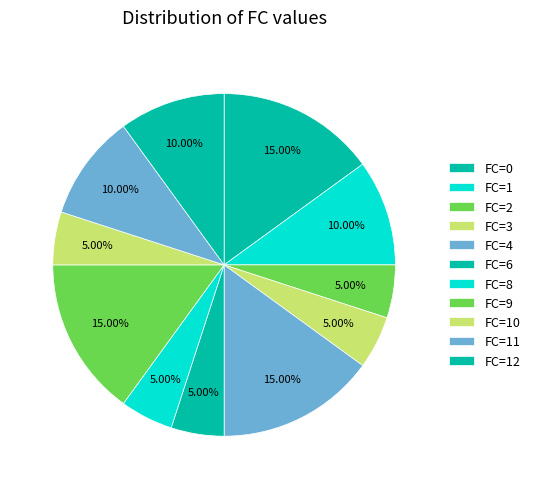

How many segments does this pie chart have?

11